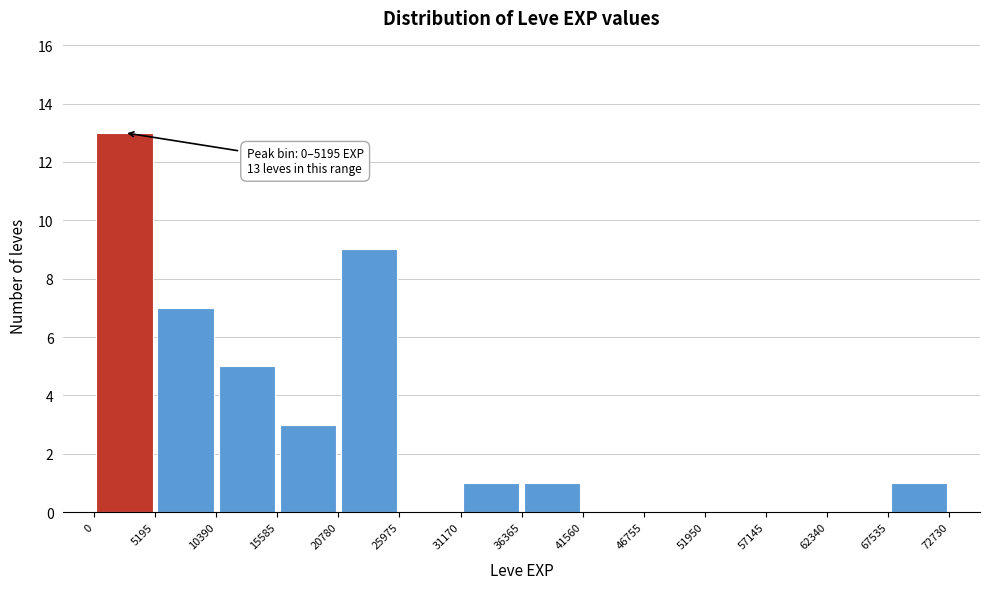

Over which range of the x-axis is the bar tallest?

0 to 5195